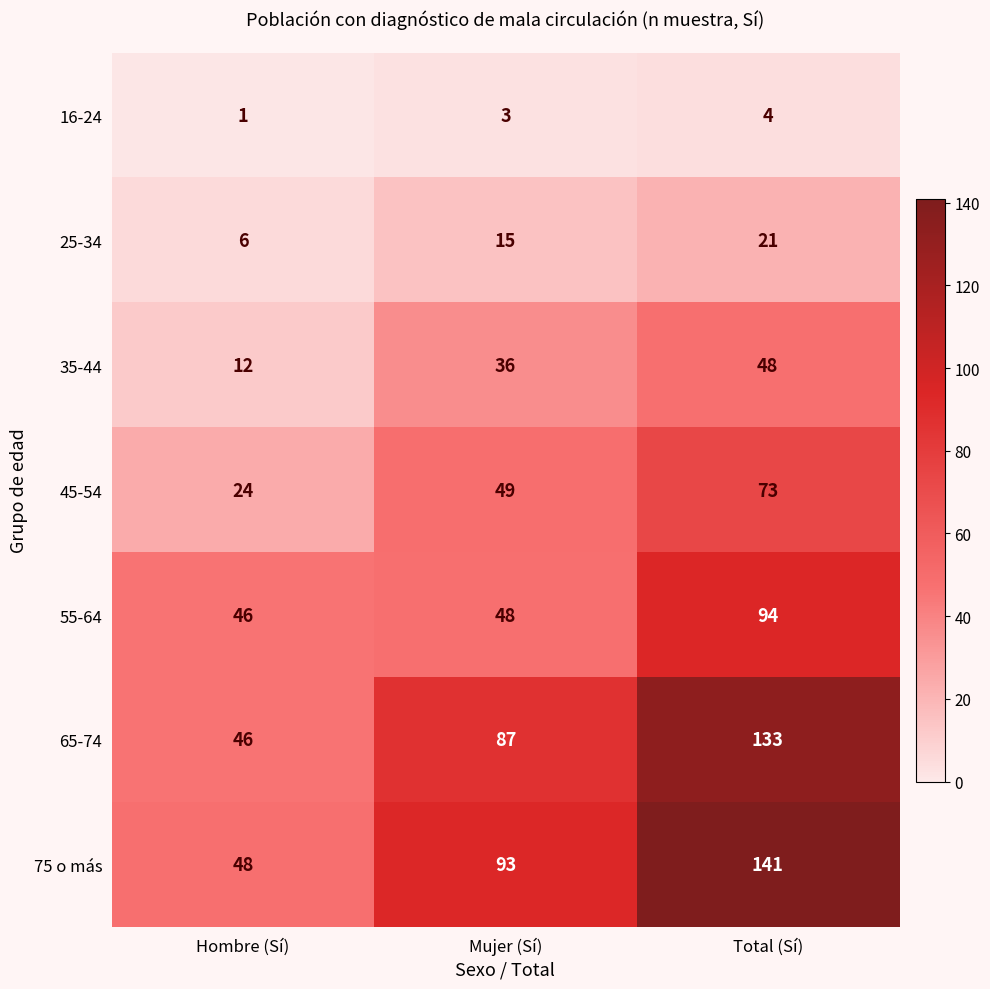

True or false: 16-24 has a value of 7 at Total (Sí).

False